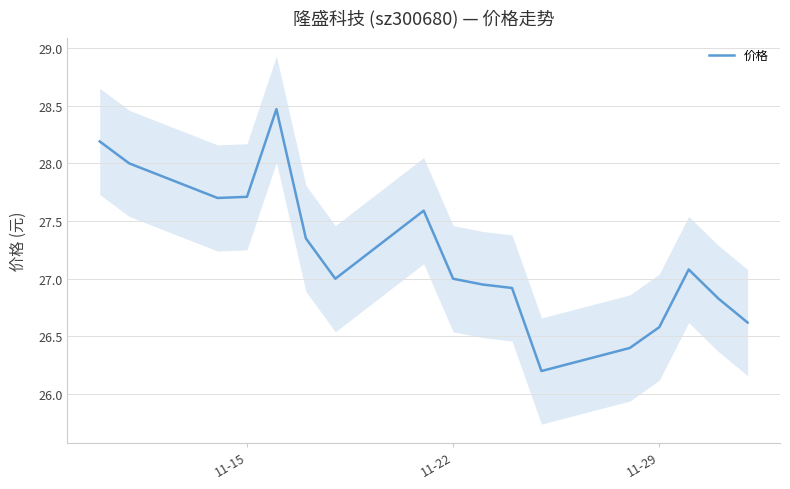

Is it true that 价格 equals 40.7 at 11-15?

False